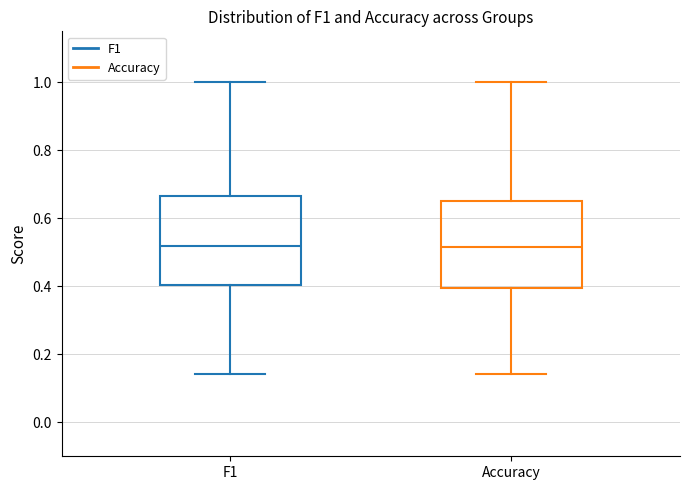

Reading left to right, transcribe this box plot: for each box, give where its median line is, the range the box spans, and where its two whiskers end, as read against the y-axis. The values are not printed on the chart, so give them approximately, as read against the axis.

F1: median 0.52, box 0.40 to 0.66, whiskers 0.14 to 1.00
Accuracy: median 0.52, box 0.40 to 0.66, whiskers 0.14 to 1.00